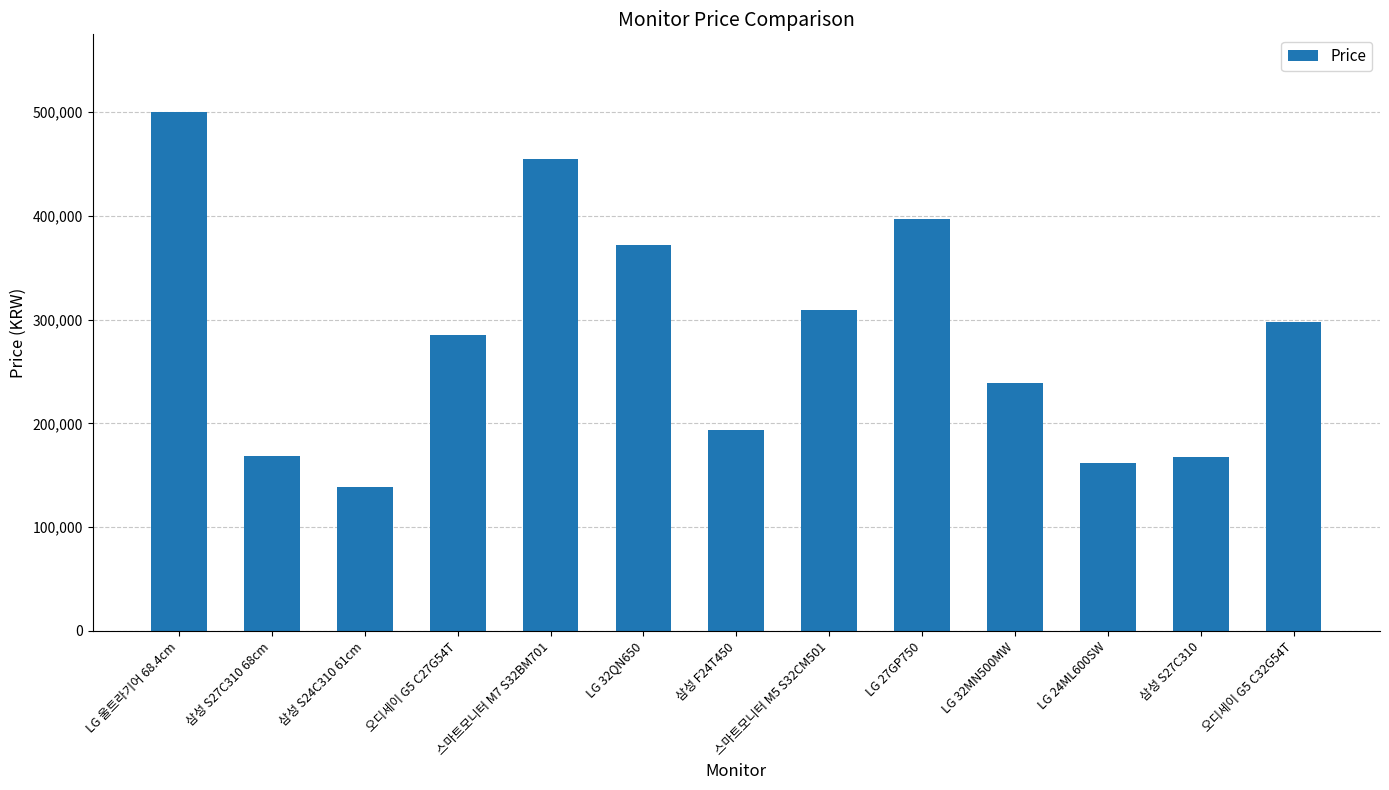

What is the value of the 8th bar from the left?

309000